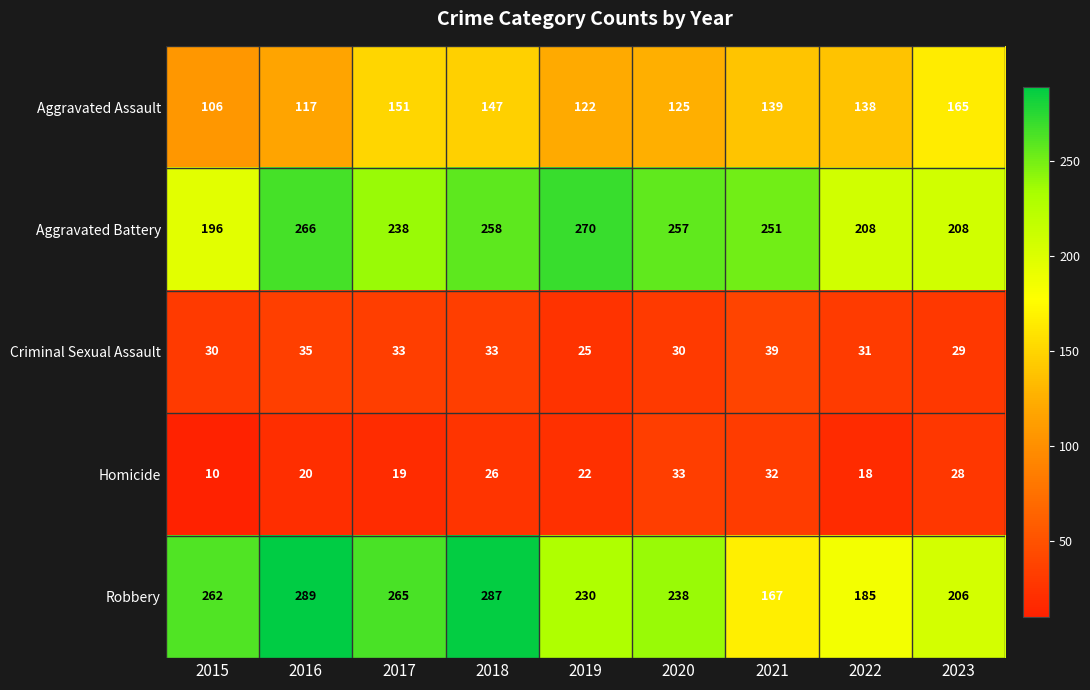

Which series has the widest spread of values?

Robbery